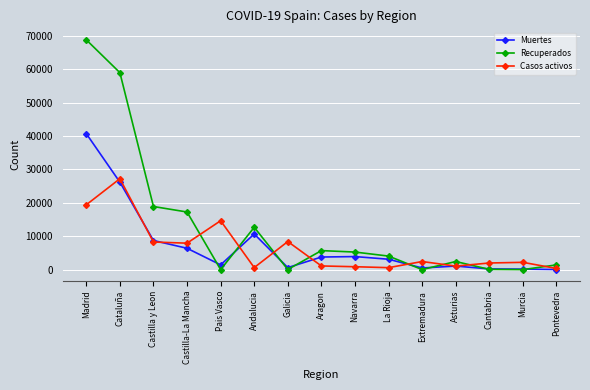

Which series has the largest total across all categories?

Recuperados